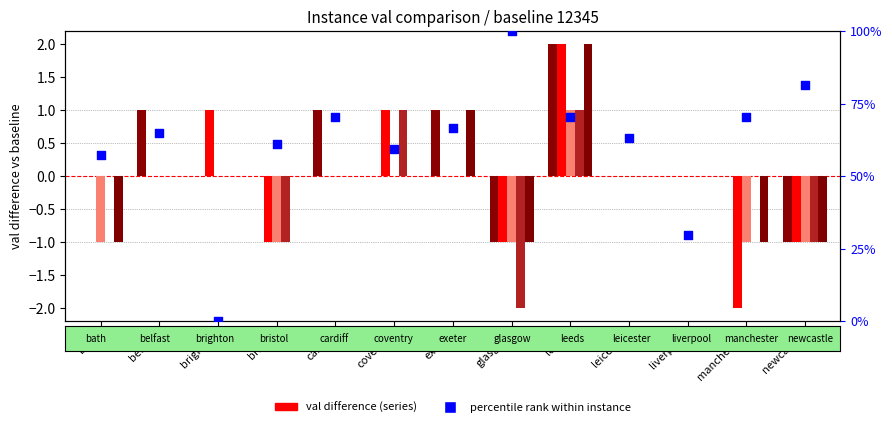

Which series has the largest Y range (max minus min)?

percentile rank within instance